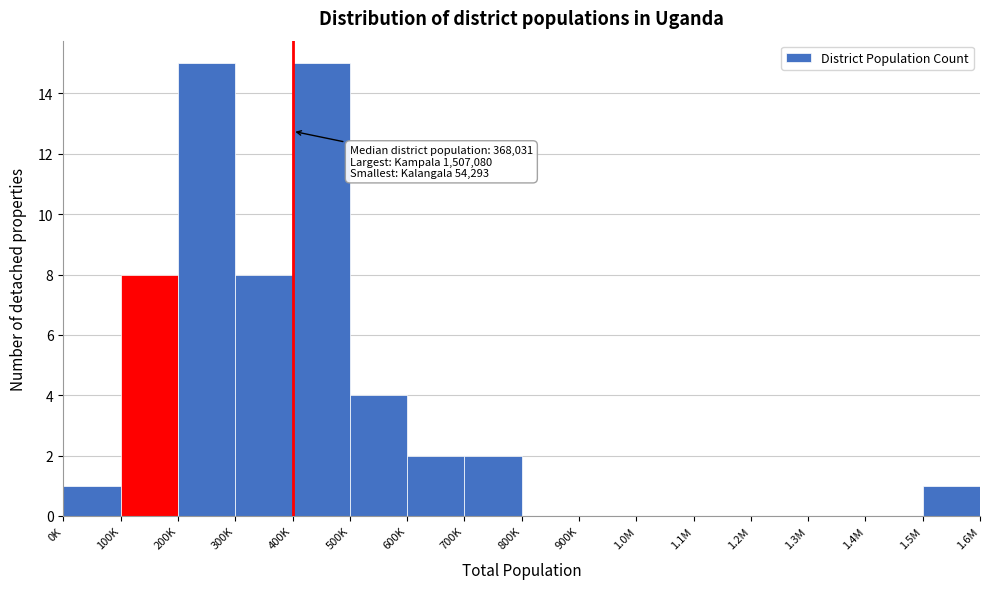

Reading left to right, transcribe all the data shown in this chart.

0K=1	100K=8	200K=15	300K=8	400K=15	500K=4	600K=2	700K=2	800K=0	900K=0	1.0M=0	1.1M=0	1.2M=0	1.3M=0	1.4M=0	1.5M=1